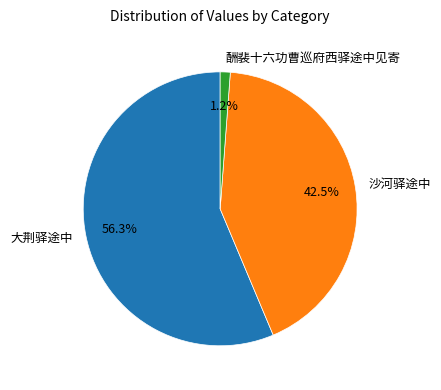

Do 大荆驿途中 and 酬裴十六功曹巡府西驿途中见寄 together represent more than half of the pie?

Yes